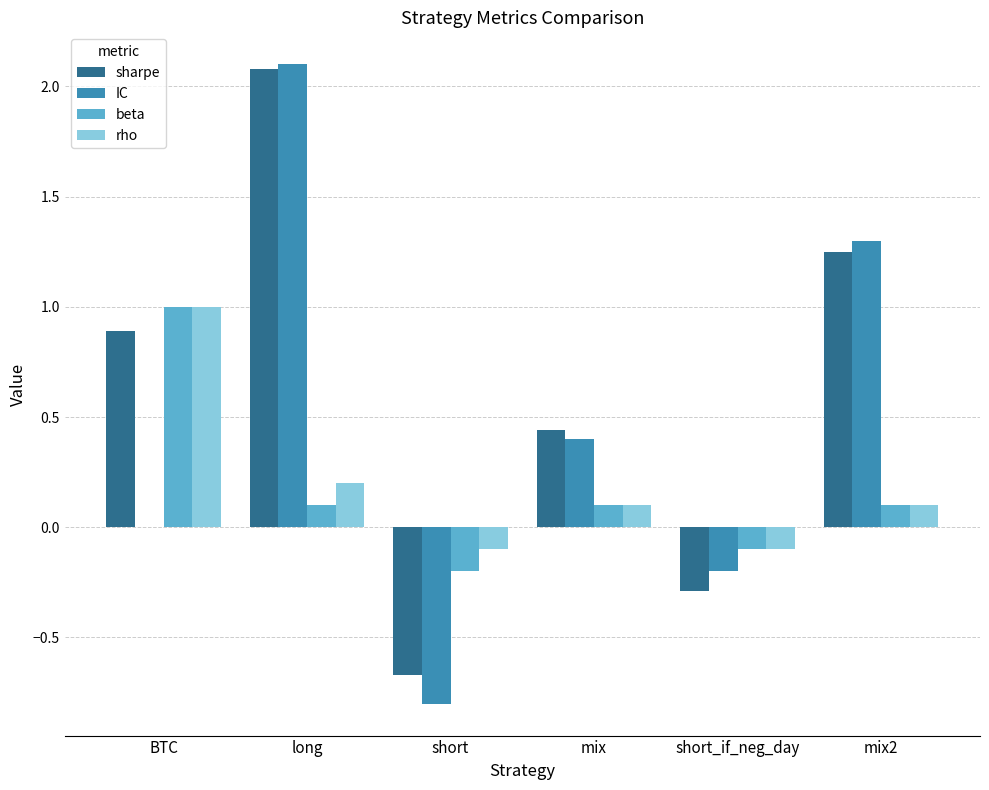

What is the sum of all IC values?

2.8